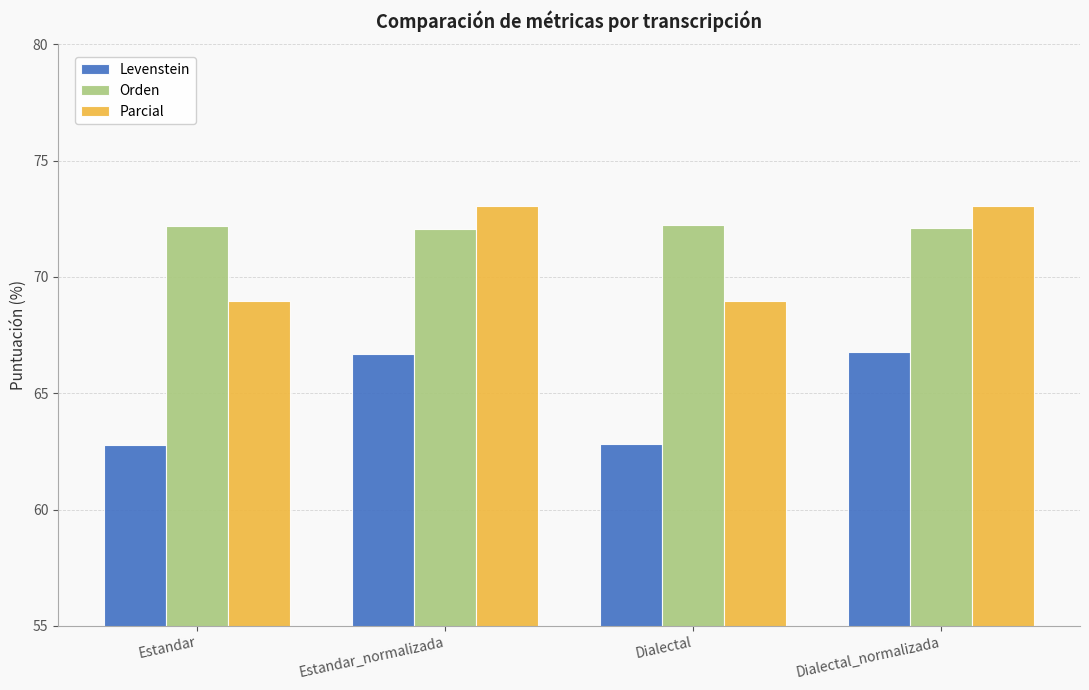

What is the difference between the highest and lowest values at Dialectal_normalizada?

6.3